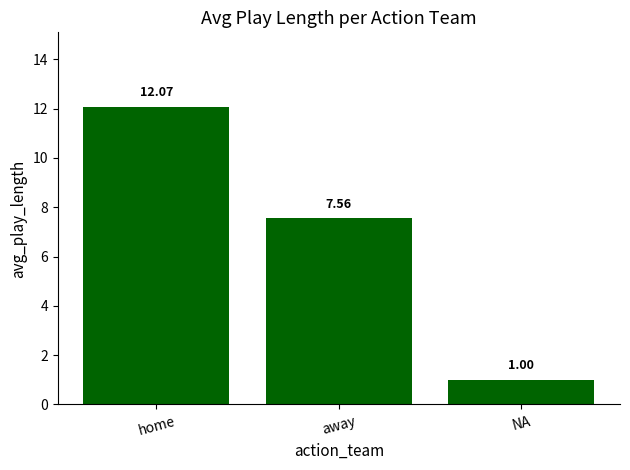

Where does the data first go above 7?

home